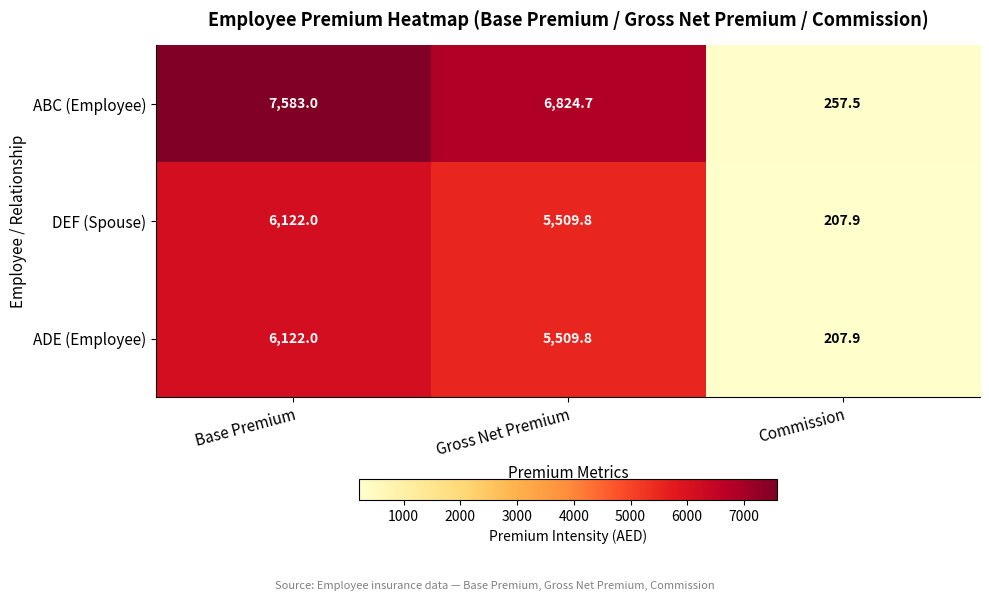

What is the spread (max minus min) of values at Commission?

49.6